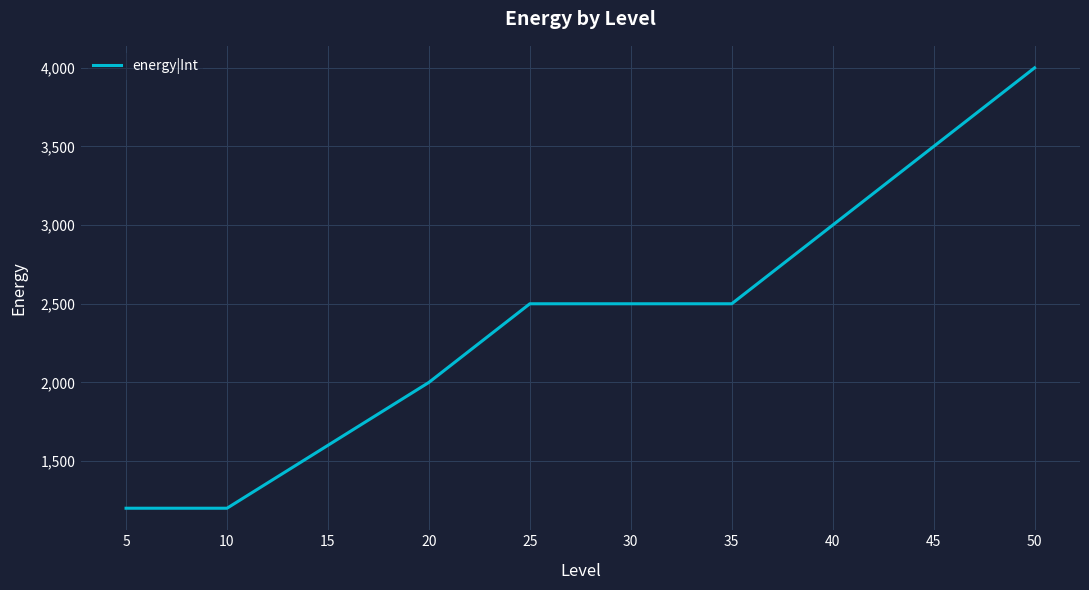

What is the difference between the values at 10 and 25?

1300